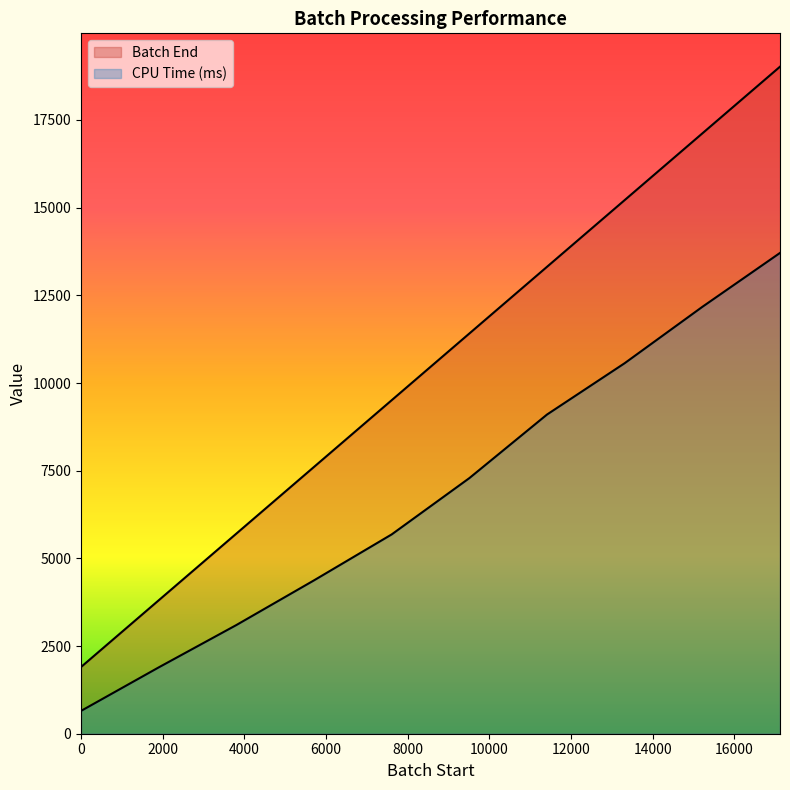

What is the sum of all Batch End values?

104610.0